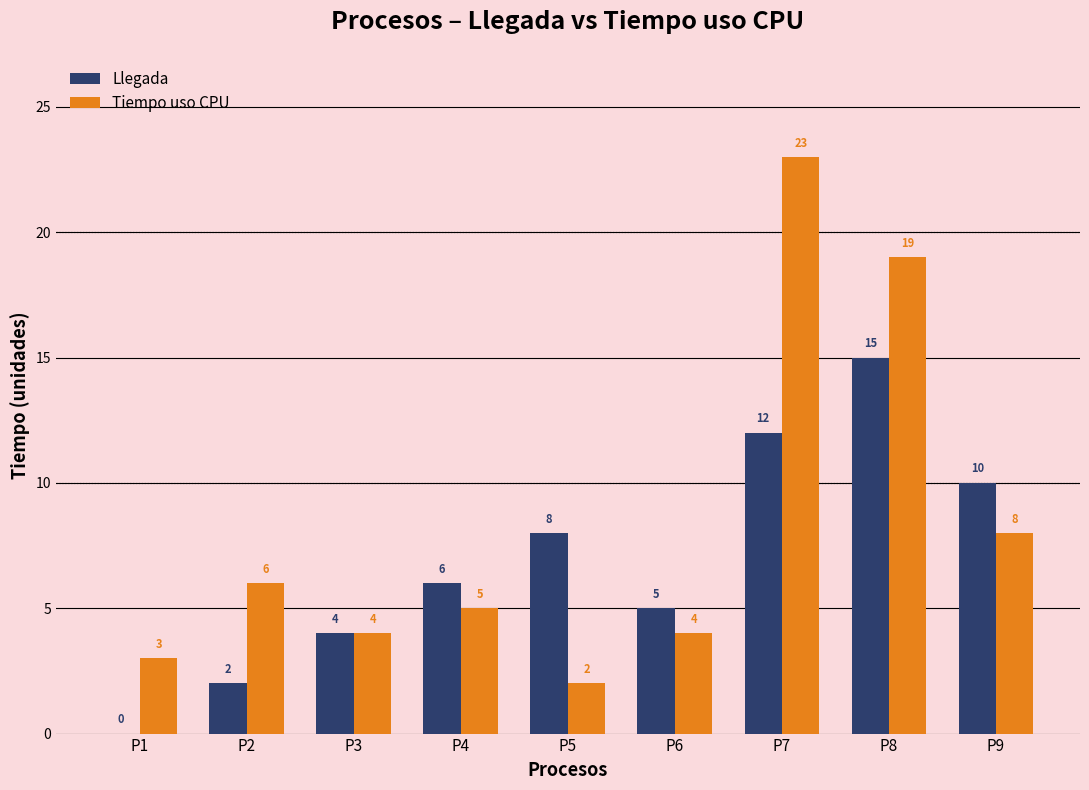

What is the sum of the Tiempo uso CPU values at P8 and P4?

24